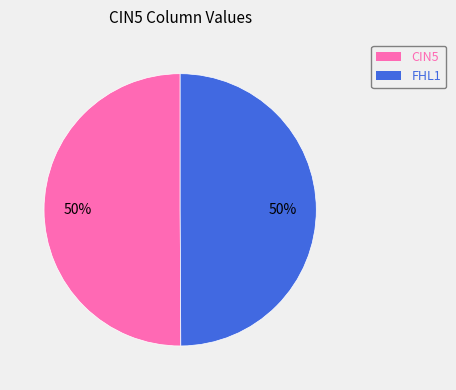

True or false: CIN5 accounts for 50% of the total.

True